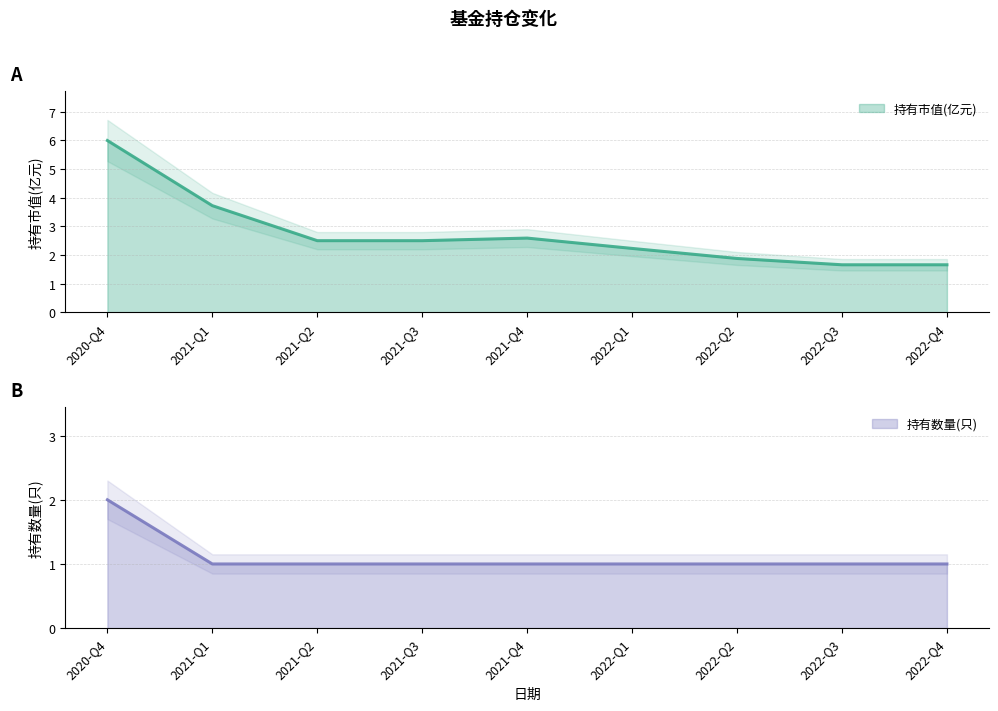

Rank the series at 2022-Q3 from lowest to highest value.

持有数量(只), 持有市值(亿元)